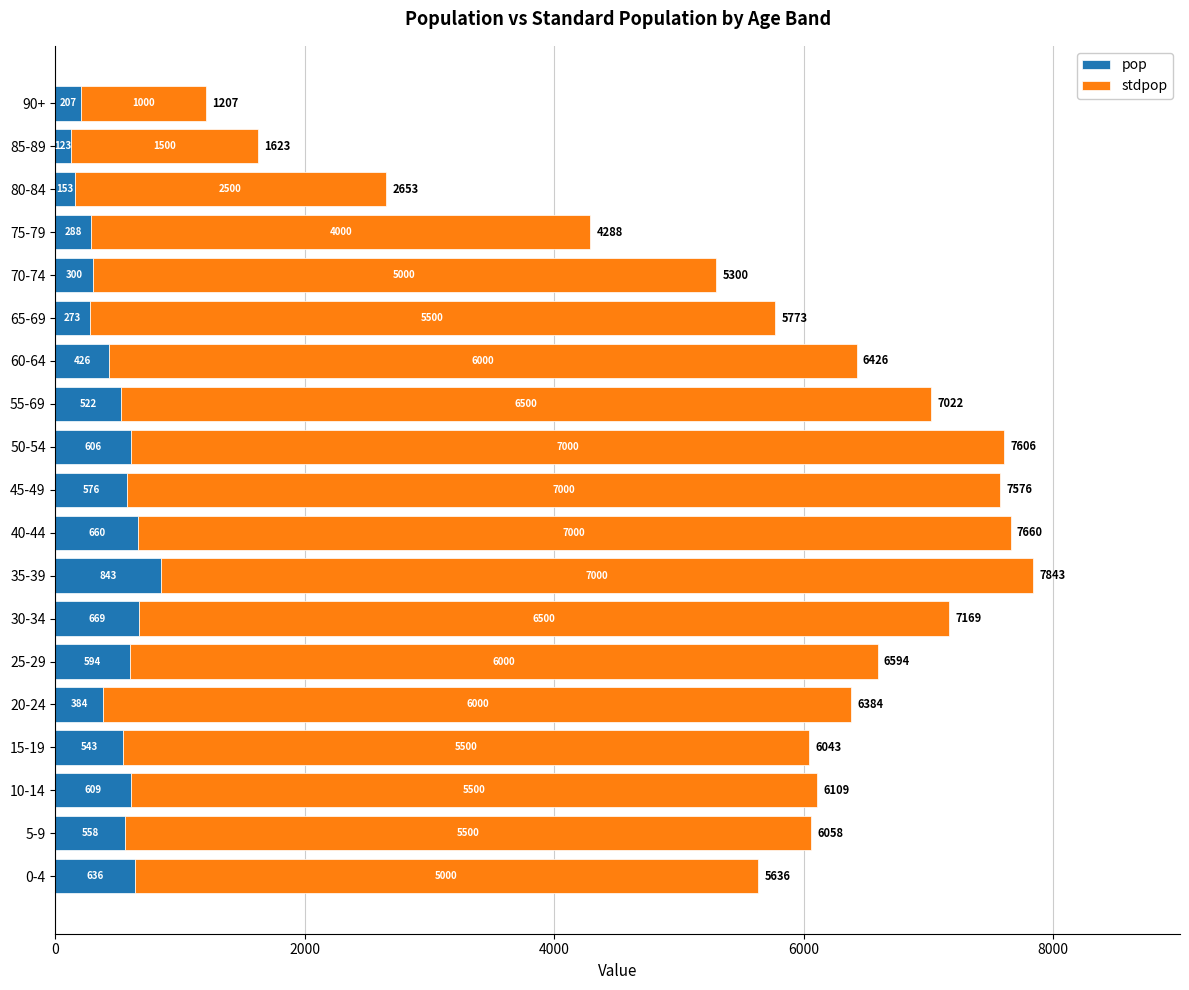

What is the sum of the pop values at 65-69 and 75-79?

561